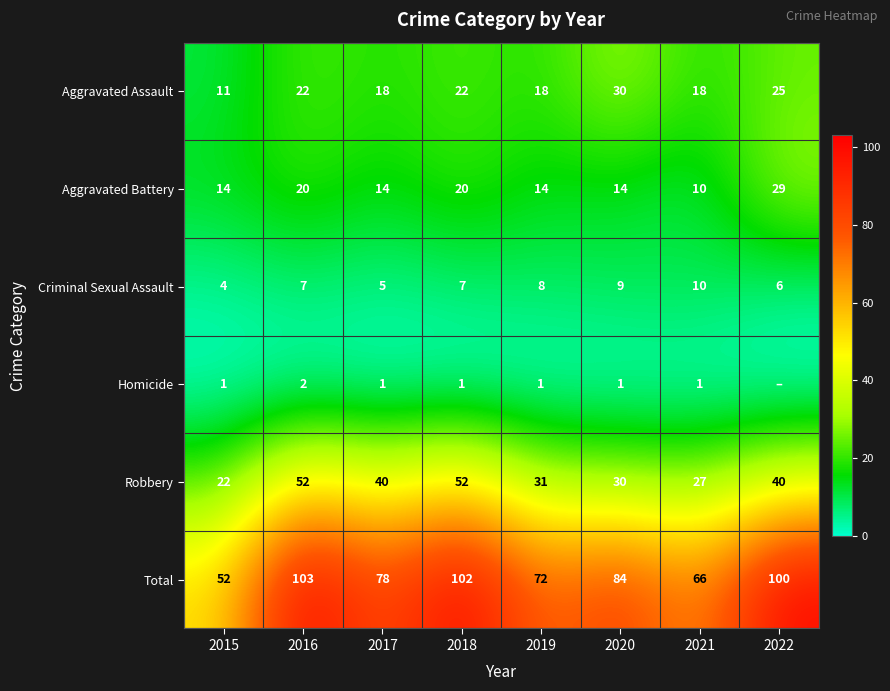

Is the value of Robbery at 2021 greater than the value of Aggravated Assault at 2016?

Yes